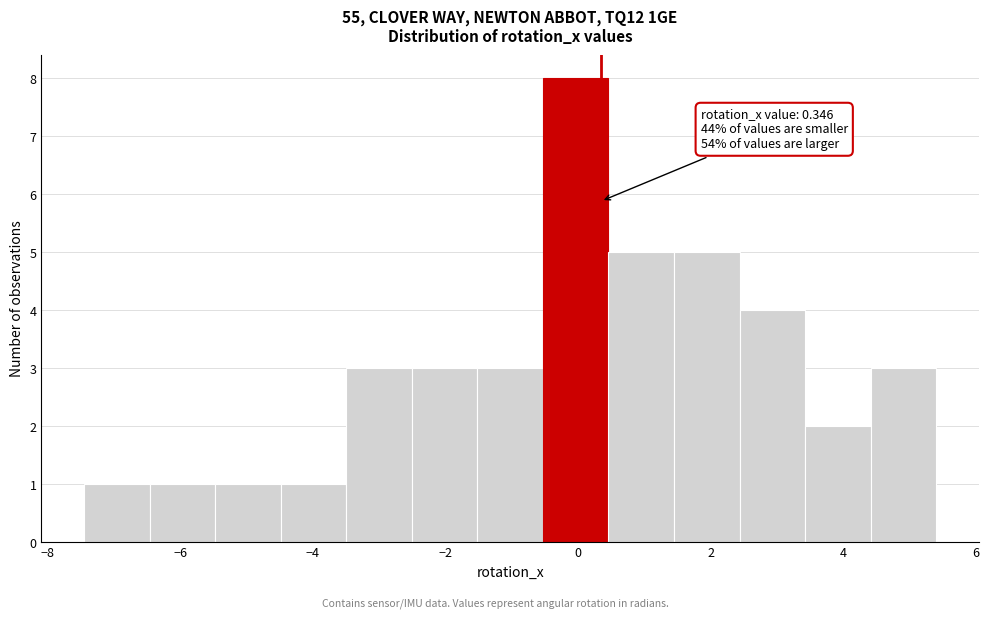

Over which range of the x-axis is the bar tallest?

-0.6 to 0.4